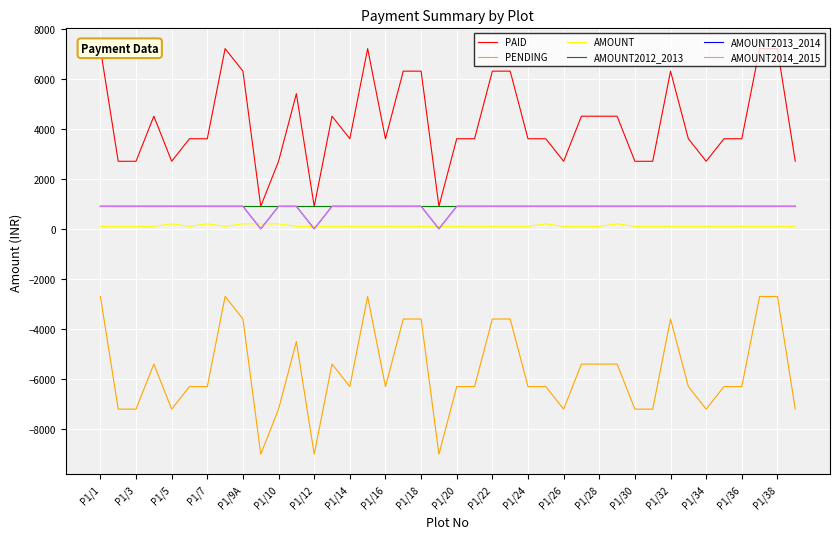

The AMOUNT2014_2015 series shows 1574 at P1/36. True or false?

False